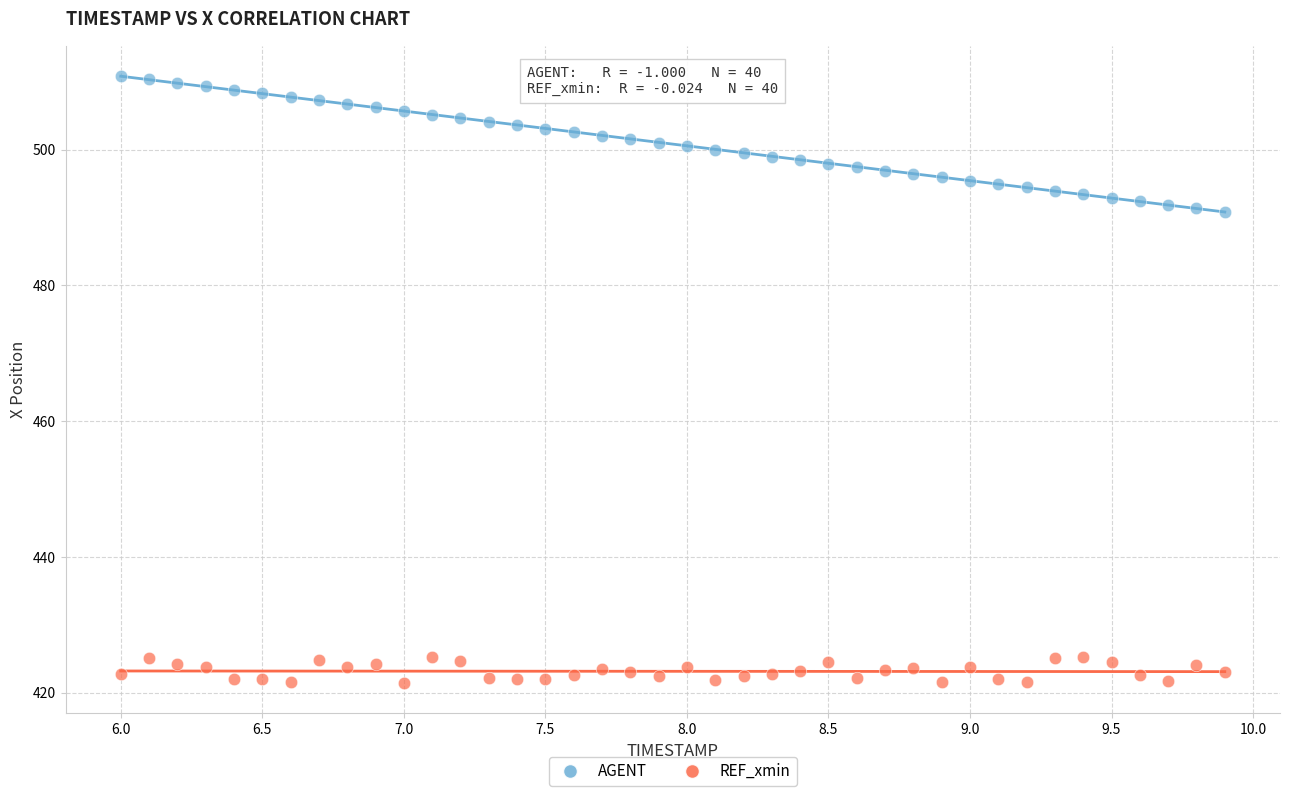

What are all the series names shown in the legend?

AGENT, REF_xmin